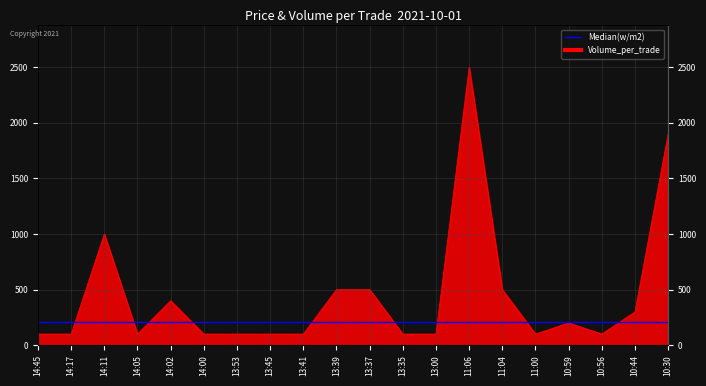

Rank the categories by value from lowest to highest.

14:45, 14:17, 14:05, 14:00, 13:53, 13:45, 13:41, 13:35, 13:00, 11:00, 10:56, 10:59, 10:44, 14:02, 13:39, 13:37, 11:04, 14:11, 10:30, 11:06